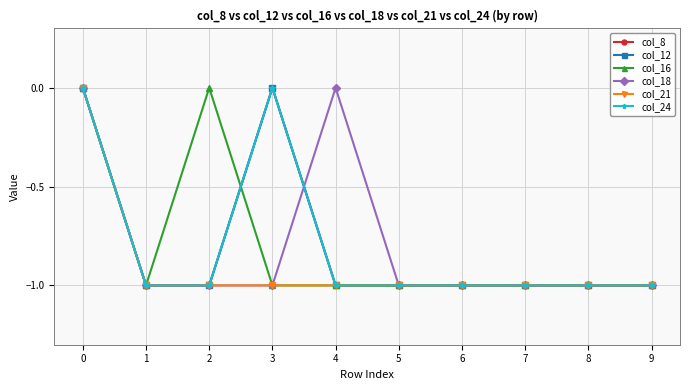

What is the value of the col_21 point at the 7th from the left?

-1